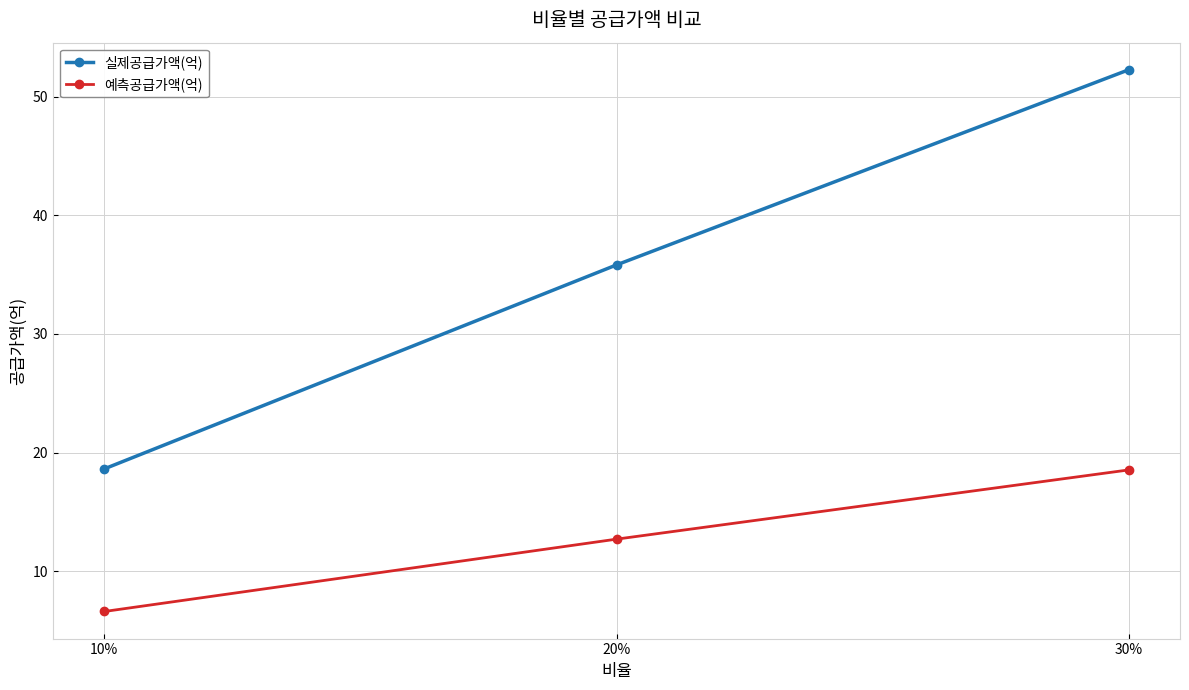

What is the lowest value of the 실제공급가액(억) series?

18.6